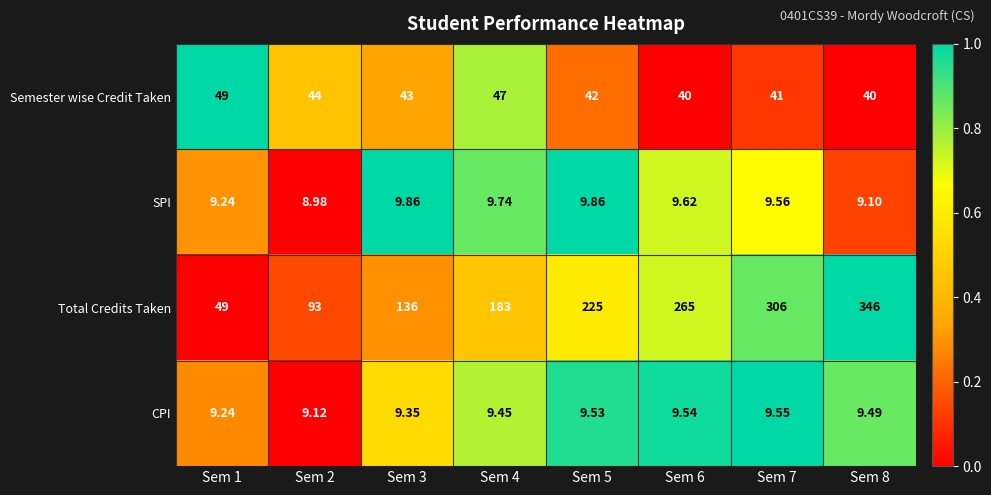

Is the value of CPI at Sem 6 greater than the value of Semester wise Credit Taken at Sem 5?

No